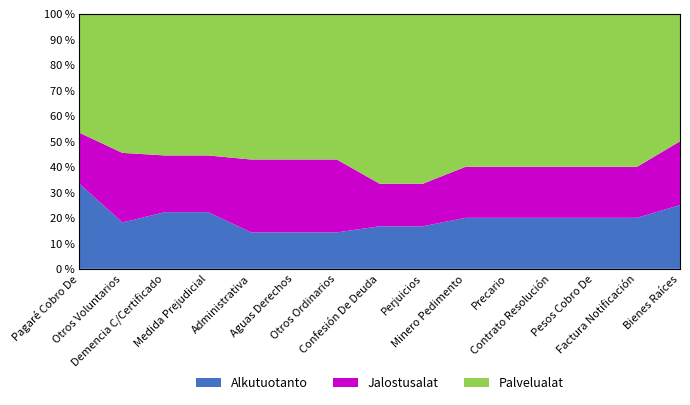

Reading left to right, what are all the values shown in this chart?

Alkutuotanto: Pagaré Cobro De=5	Otros Voluntarios=2	Demencia C/Certificado=2	Medida Prejudicial=2	Administrativa=1	Aguas Derechos=1	Otros Ordinarios=1	Confesión De Deuda=1	Perjuicios=1	Minero Pedimento=1	Precario=1	Contrato Resolución=1	Pesos Cobro De=1	Factura Notificación=1	Bienes Raíces=1
Jalostusalat: Pagaré Cobro De=3	Otros Voluntarios=3	Demencia C/Certificado=2	Medida Prejudicial=2	Administrativa=2	Aguas Derechos=2	Otros Ordinarios=2	Confesión De Deuda=1	Perjuicios=1	Minero Pedimento=1	Precario=1	Contrato Resolución=1	Pesos Cobro De=1	Factura Notificación=1	Bienes Raíces=1
Palvelualat: Pagaré Cobro De=7	Otros Voluntarios=6	Demencia C/Certificado=5	Medida Prejudicial=5	Administrativa=4	Aguas Derechos=4	Otros Ordinarios=4	Confesión De Deuda=4	Perjuicios=4	Minero Pedimento=3	Precario=3	Contrato Resolución=3	Pesos Cobro De=3	Factura Notificación=3	Bienes Raíces=2